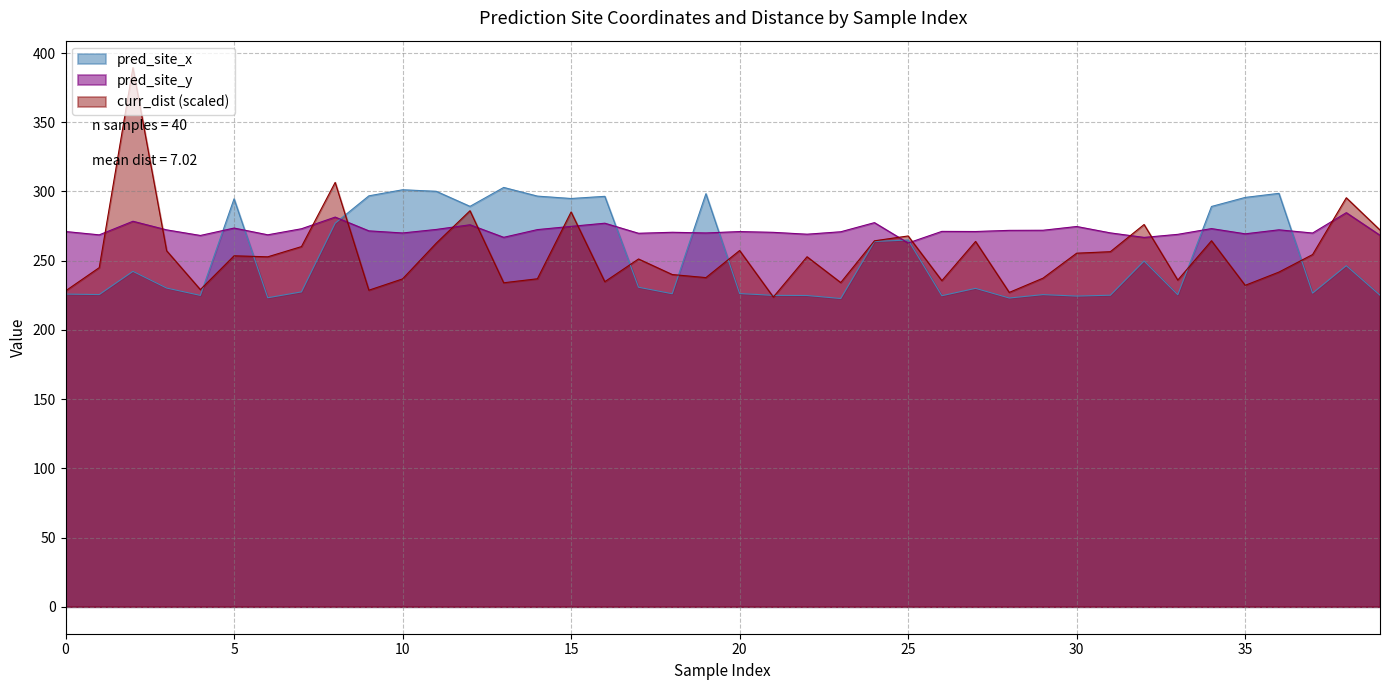

Reading right to left, list all the values displayed in this chart.

pred_site_x: 225.1	246.4	226.6	298.6	295.7	289.1	225.4	249.7	225.0	224.4	225.5	223.0	230.0	224.7	264.9	263.9	222.7	224.8	224.9	226.2	298.4	226.1	230.8	296.5	294.9	296.6	302.9	289.2	300.1	301.2	296.8	277.1	227.5	223.2	294.7	224.9	230.2	242.3	225.5	225.9
pred_site_y: 268.3	284.7	270.0	272.3	269.4	273.2	269.0	266.8	270.1	274.7	272.0	271.9	271.1	271.2	262.8	277.5	270.9	269.1	270.5	271.0	270.0	270.5	269.8	277.1	274.8	272.4	266.9	275.9	272.6	270.0	271.5	281.5	273.1	268.7	273.6	268.2	272.2	278.5	268.6	271.0
curr_dist: 272.1	295.4	254.4	241.7	232.2	264.4	236.0	276.1	256.5	255.4	237.3	227.1	263.9	235.6	267.8	264.3	234.2	252.8	223.7	257.3	237.8	240.0	251.2	234.8	285.2	236.9	234.0	286.1	262.7	236.8	228.7	306.5	260.2	252.8	253.5	229.1	257.2	389.4	245.0	228.2